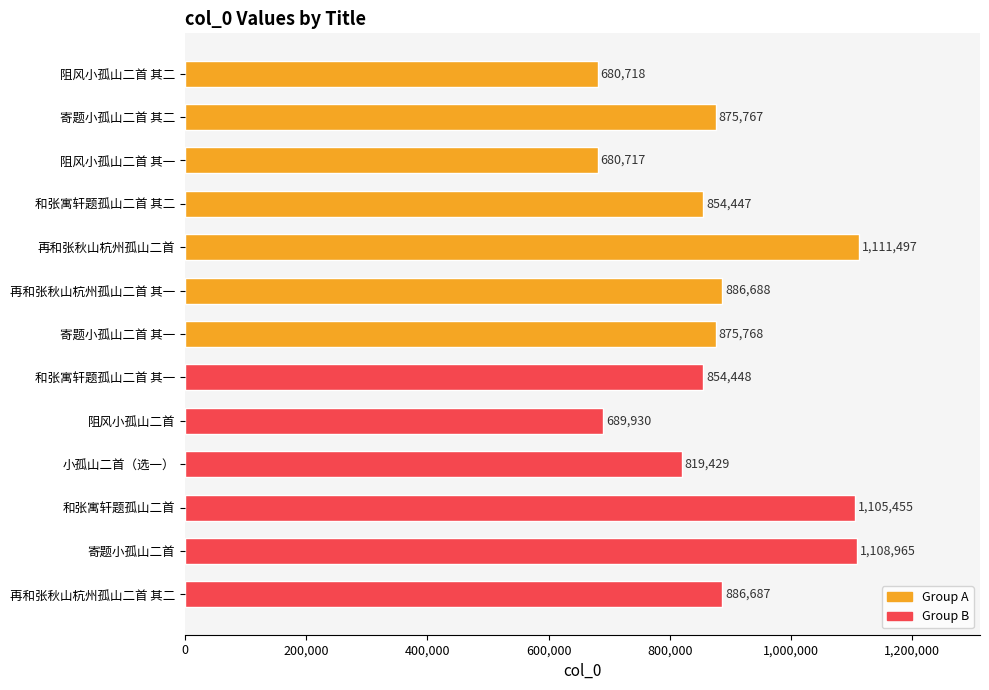

Where is the data nearest to the value 896107?

再和张秋山杭州孤山二首 其一